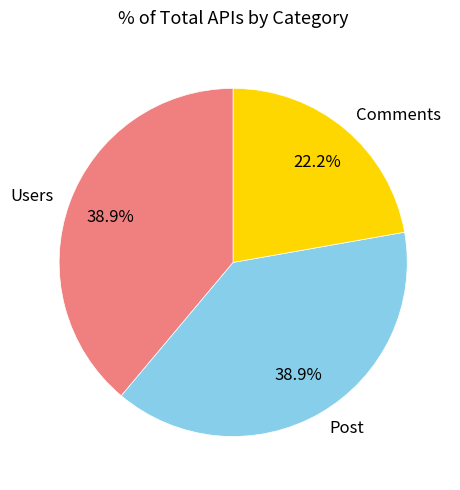

To the nearest percent, what is the combined percentage of Comments and Post?

61%